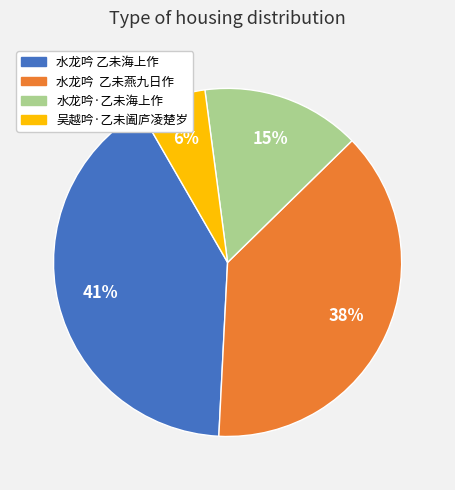

Count the number of slices in the pie.

4